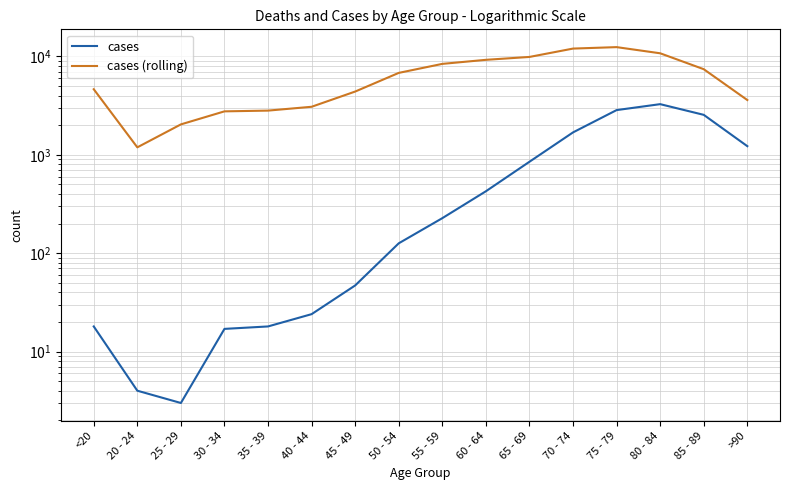

Reading right to left, list all the values displayed in this chart.

cases: >90=1224	85 - 89=2548	80 - 84=3273	75 - 79=2848	70 - 74=1690	65 - 69=850	60 - 64=426	55 - 59=227	50 - 54=126	45 - 49=47	40 - 44=24	35 - 39=18	30 - 34=17	25 - 29=3	20 - 24=4	<20=18
cases (rolling): >90=3604	85 - 89=7417	80 - 84=10764	75 - 79=12434	70 - 74=12018	65 - 69=9883	60 - 64=9236	55 - 59=8400	50 - 54=6803	45 - 49=4396	40 - 44=3078	35 - 39=2814	30 - 34=2765	25 - 29=2038	20 - 24=1191	<20=4641